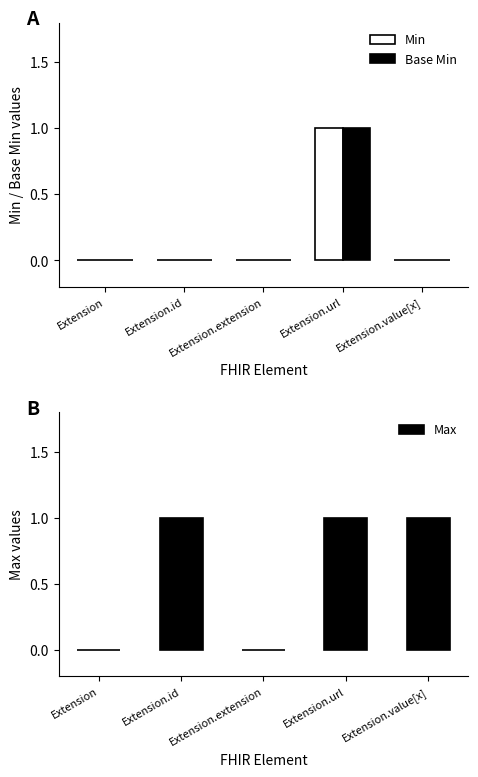

Where is Min nearest to the value 0?

Extension